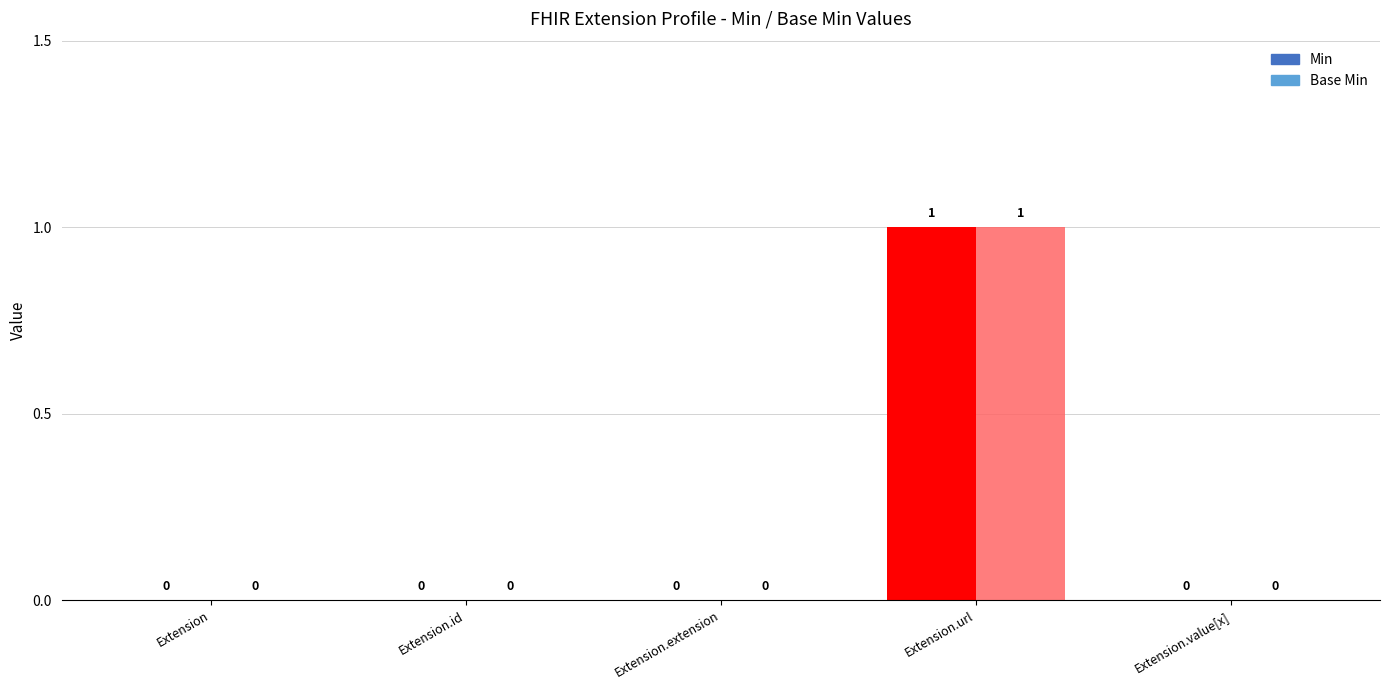

Reading left to right, extract all data points from this chart.

Min: Extension=0	Extension.id=0	Extension.extension=0	Extension.url=1	Extension.value[x]=0
Base Min: Extension=0	Extension.id=0	Extension.extension=0	Extension.url=1	Extension.value[x]=0